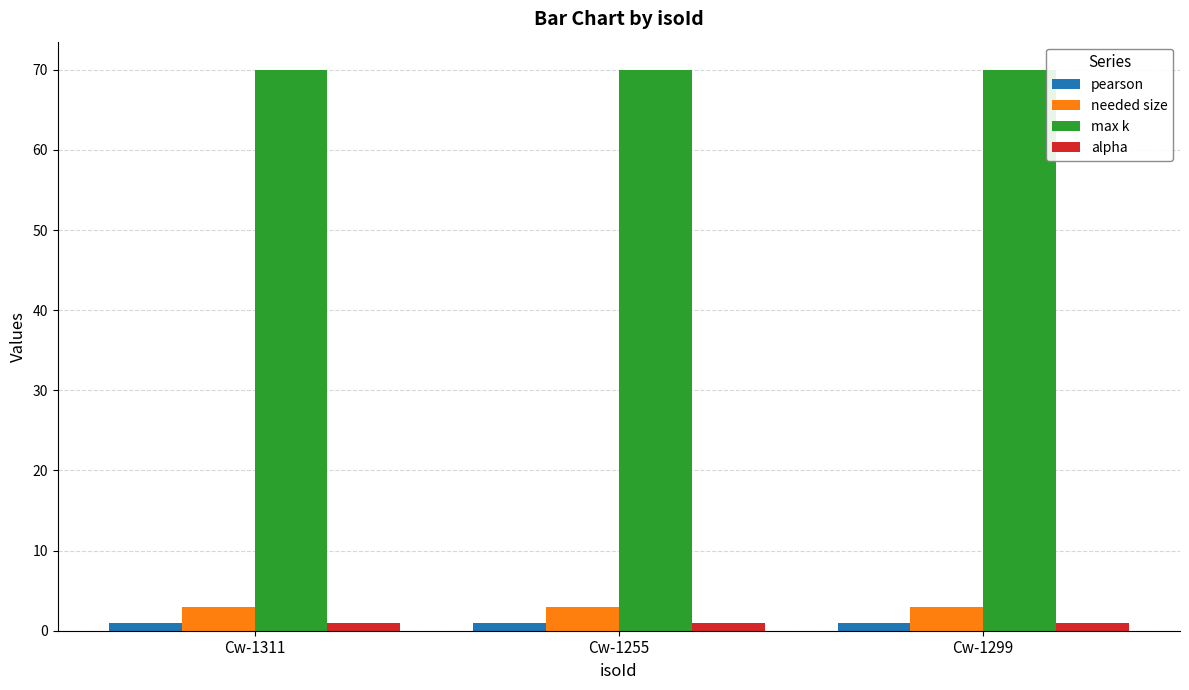

What is the maximum value for max k?

70.0